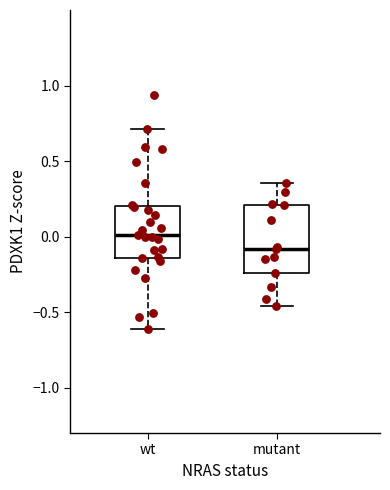

Reading left to right, read every box against the y-axis: the position of its median line, the range the box covers, and the ends of its whiskers. The values are not printed on the chart, so give them approximately, as read against the axis.

wt: median 0.00, box -0.15 to 0.20, whiskers -0.60 to 0.70
mutant: median -0.10, box -0.25 to 0.20, whiskers -0.45 to 0.35